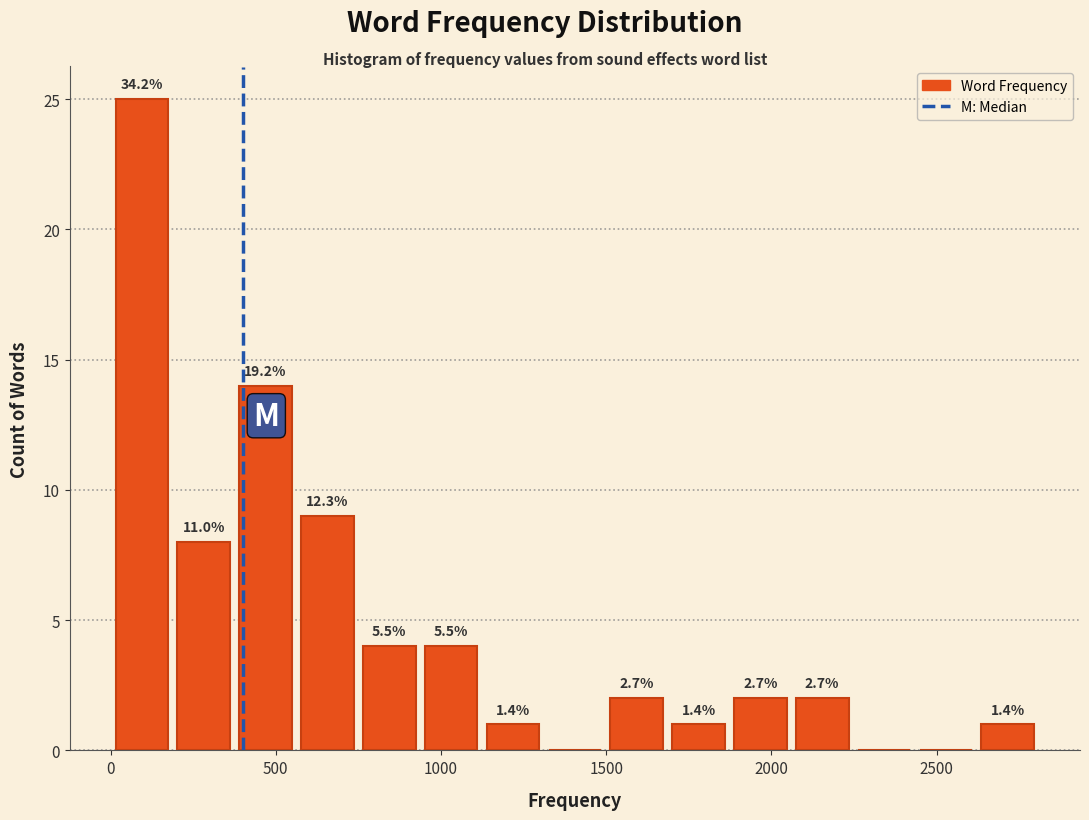

Around what value on the x-axis is the tallest bar? Give the approximate position of its centre, as read against the axis.

100